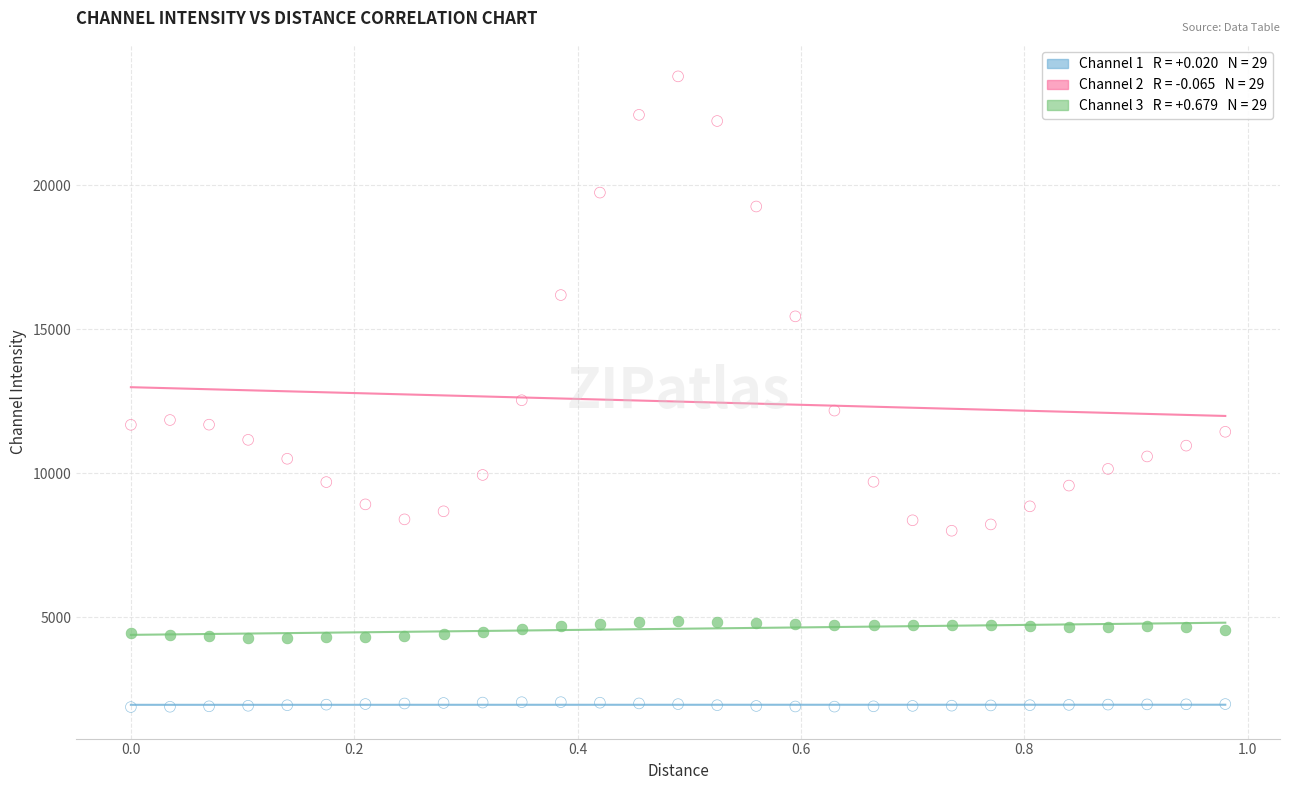

Across all series, what Y value is closest to 12832?

12536.1